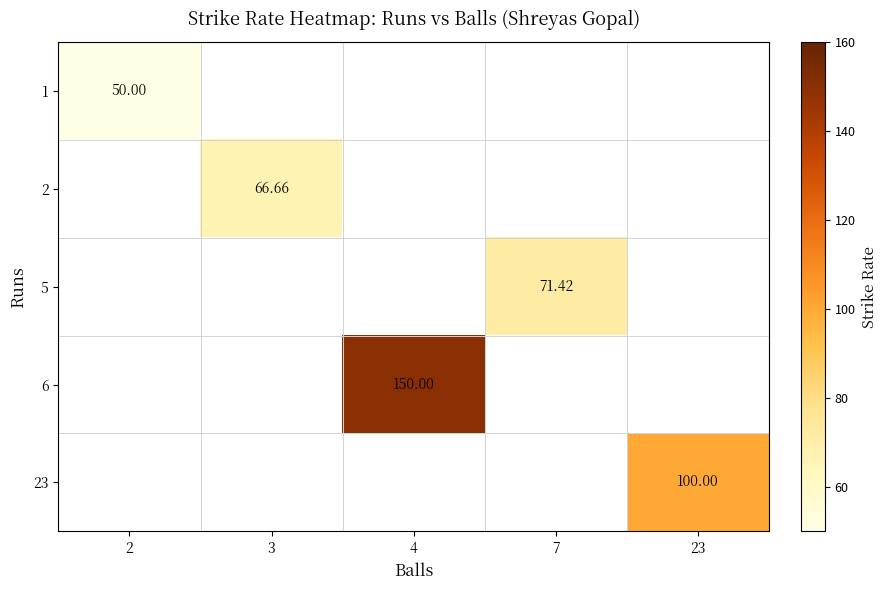

How many series are shown in this chart?

5